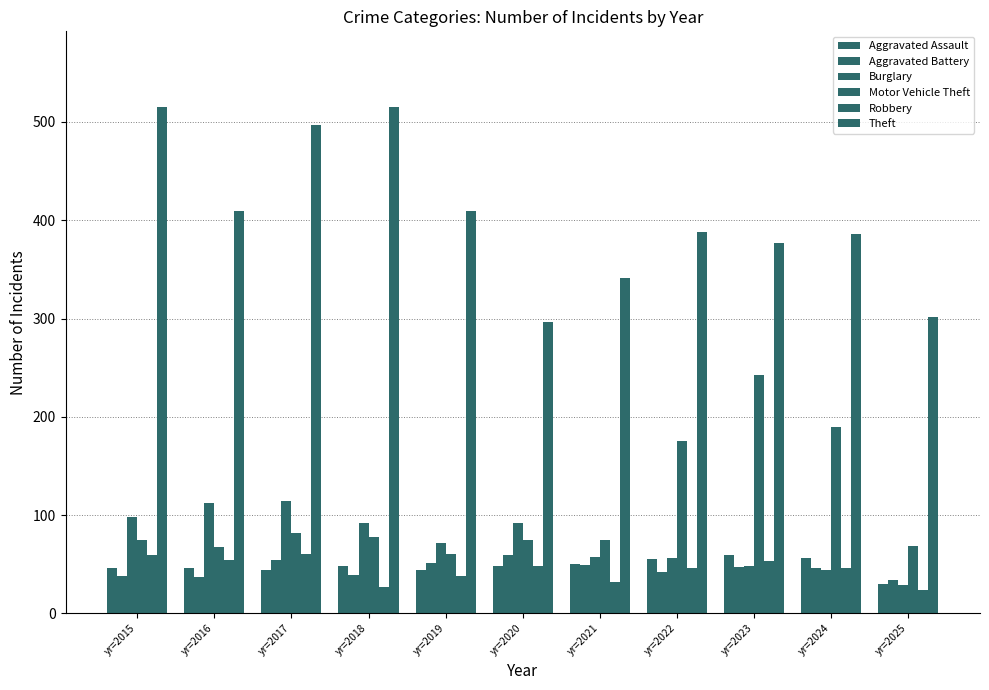

What is the value of the Theft bar at the 9th from the left?

377